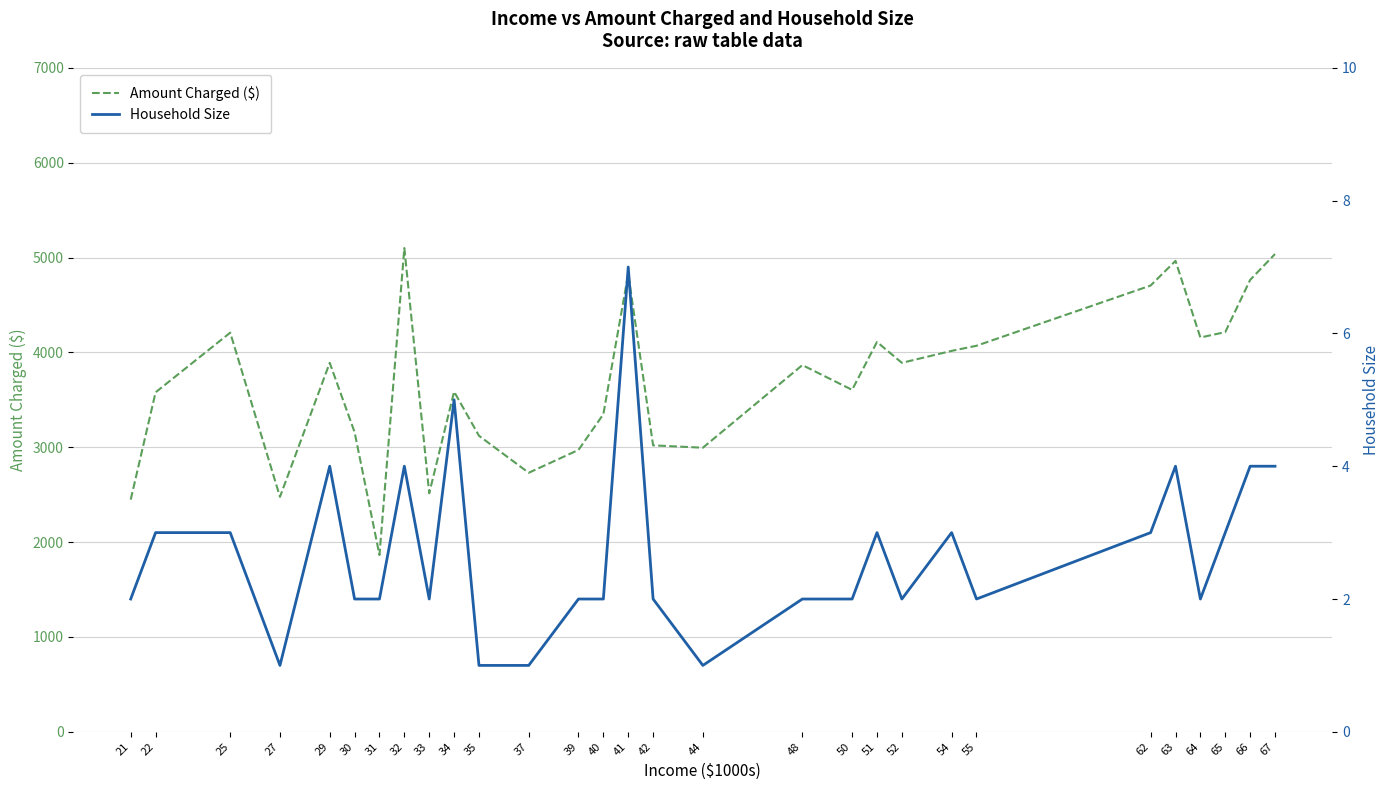

True or false: Amount Charged ($) has a value of 3466 at 67.

False